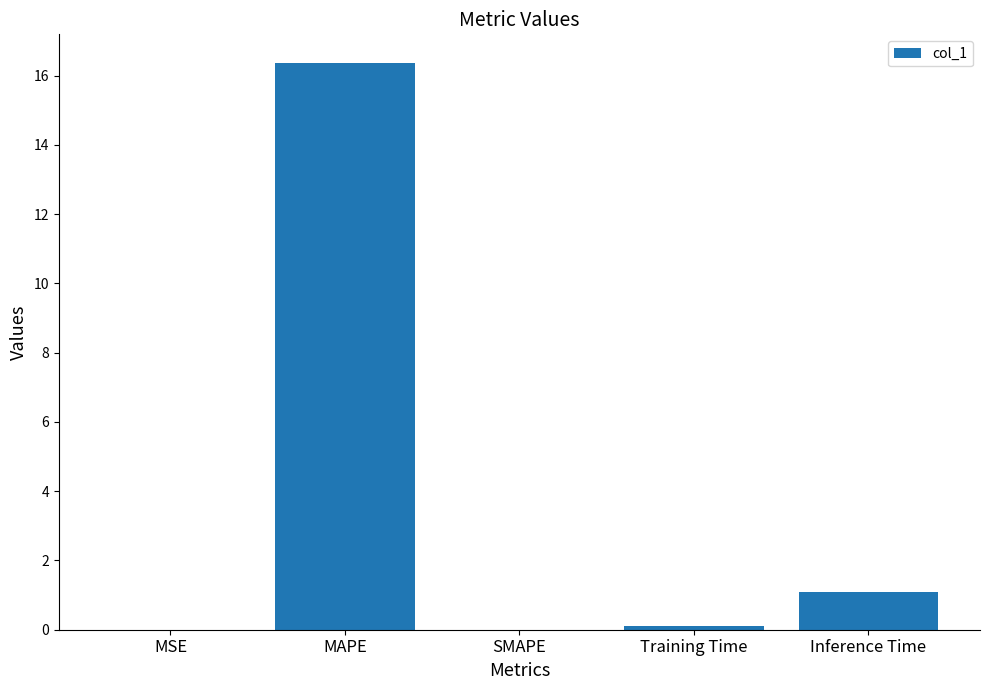

What is the maximum value shown in the chart?

16.4